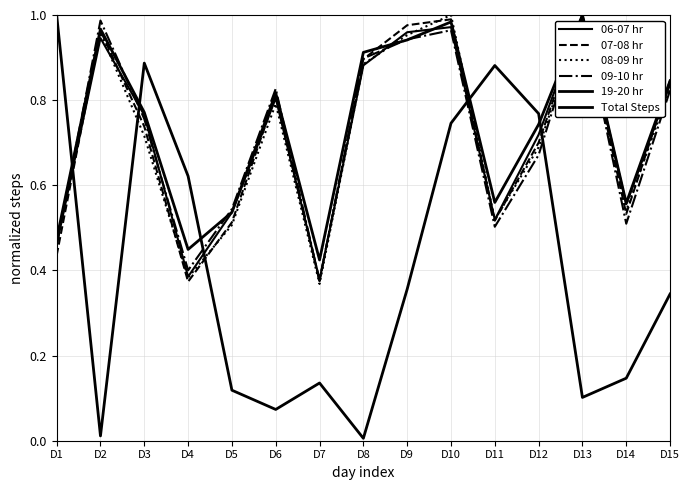

What is the difference between the maximum and minimum values in the 19-20 hr series?

1.0